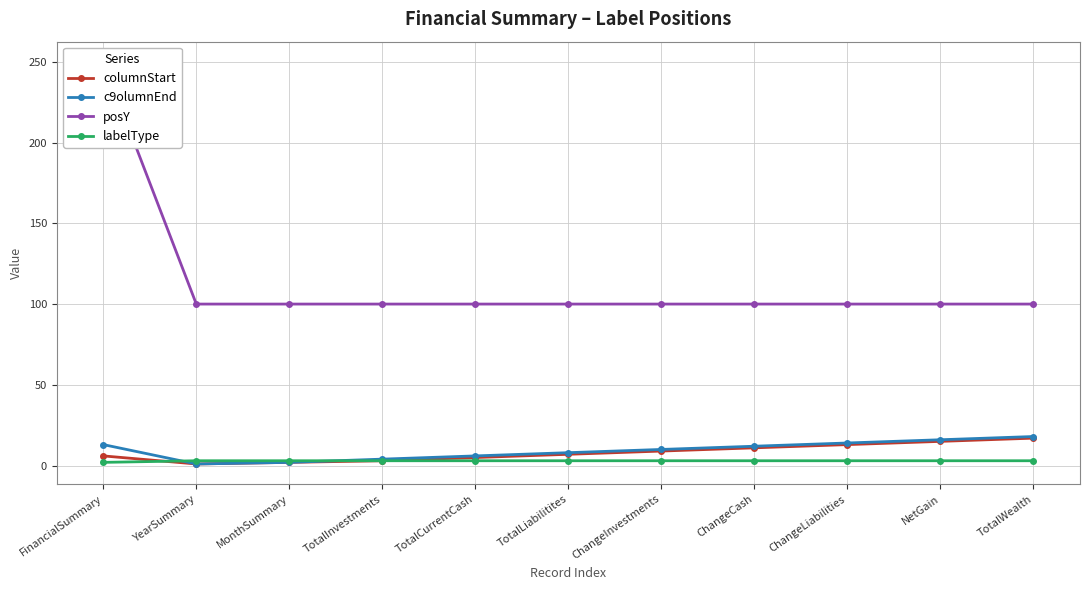

Which series has the widest spread of values?

posY